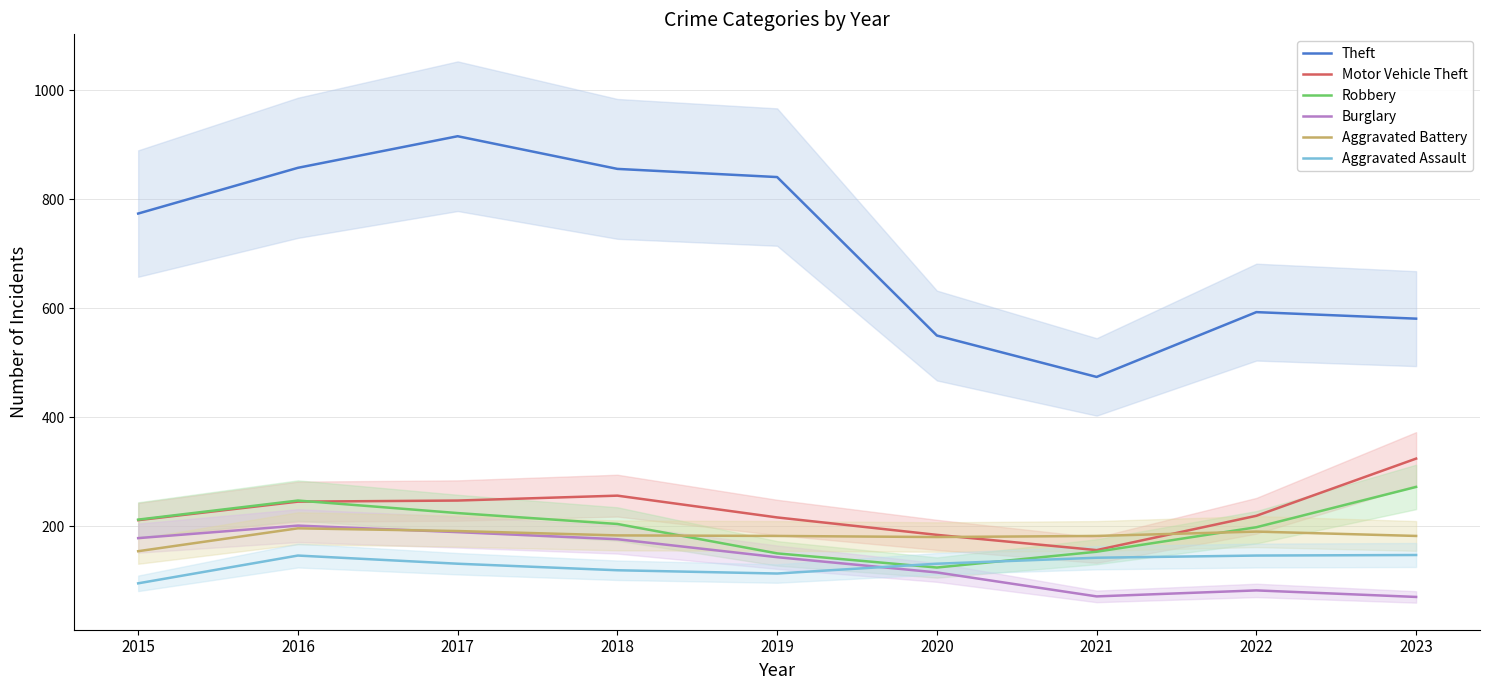

Where is the first local maximum for Aggravated Assault?

2016